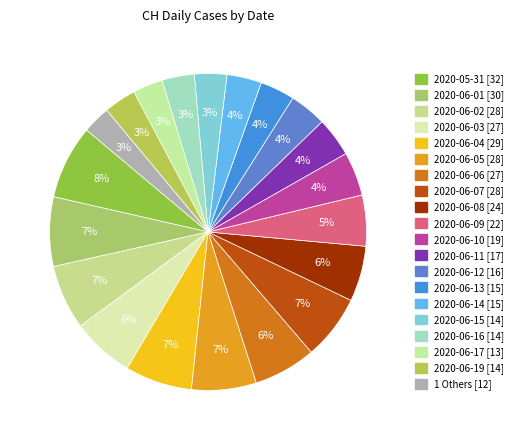

How many slices are in this pie chart?

20